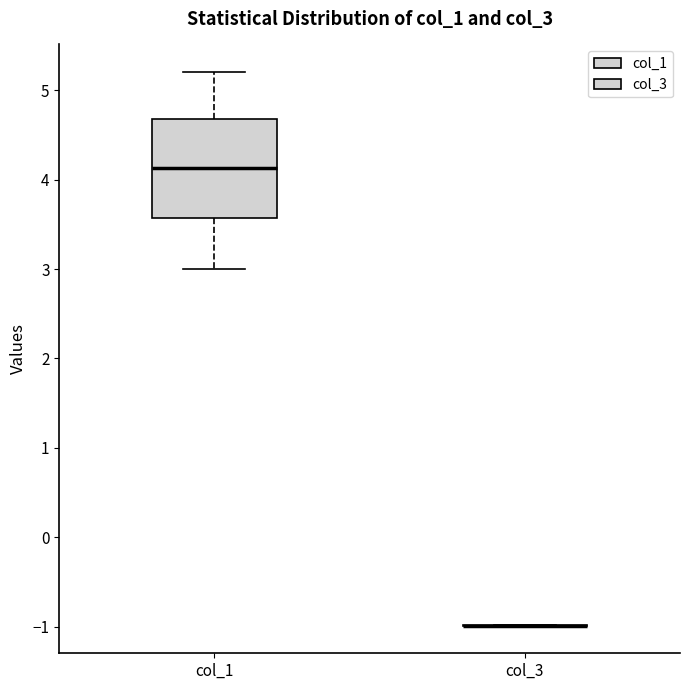

Reading left to right, read every box against the y-axis: the position of its median line, the range the box covers, and the ends of its whiskers. The values are not printed on the chart, so give them approximately, as read against the axis.

col_1: median 4.1, box 3.6 to 4.7, whiskers 3.0 to 5.2
col_3: box collapsed to a line at -1.0, whiskers -1.0 to -1.0